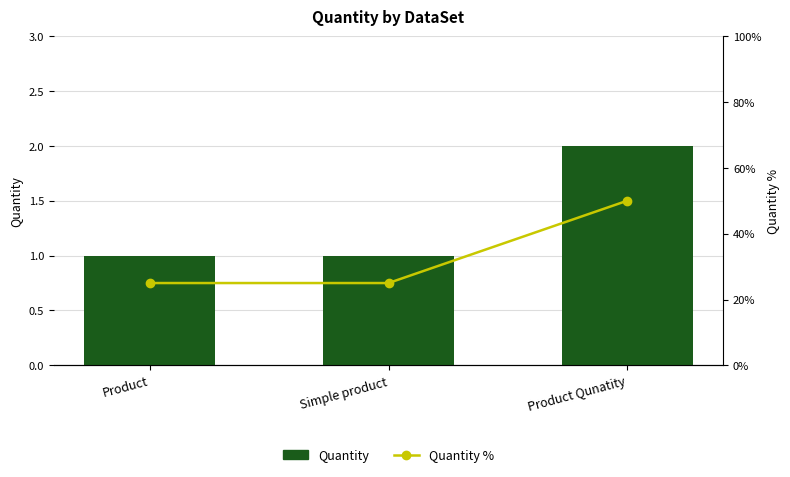

Reading left to right, extract all data points from this chart.

Quantity: 1	1	2
Quantity %: 25	25	50